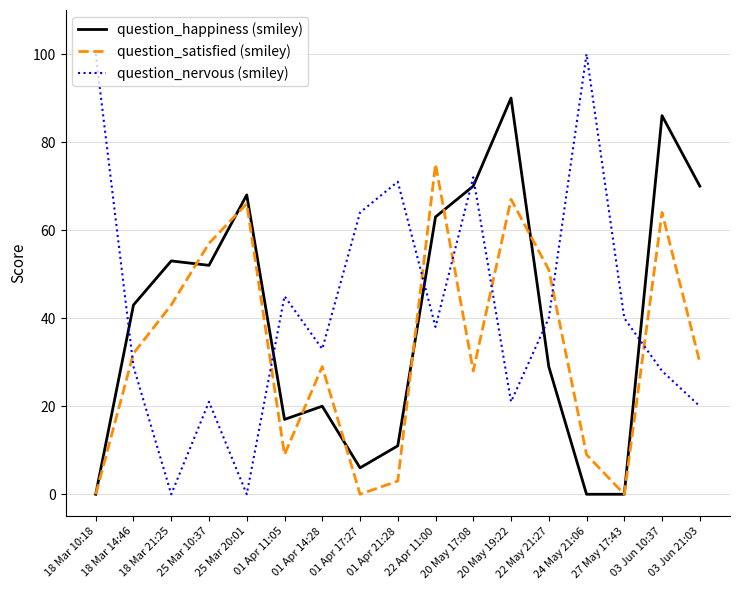

Is it true that question_satisfied (smiley) equals 75 at 22 Apr 11:00?

True